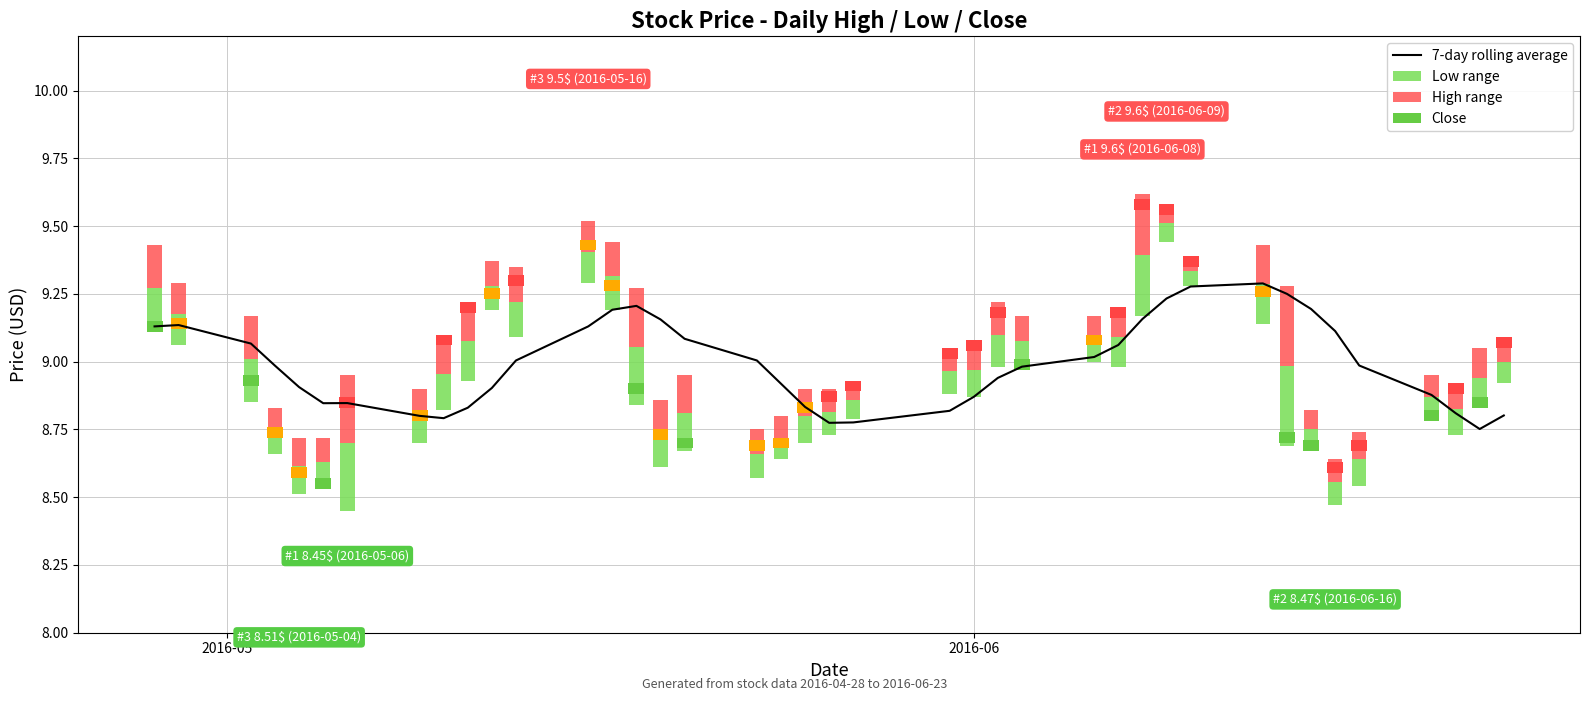

Reading left to right, extract all data points from this chart.

9.1	9.1	9.1	9.0	8.9	8.8	8.8	8.8	8.8	8.8	8.9	9.0	9.1	9.2	9.2	9.2	9.1	9.0	8.9	8.8	8.8	8.8	8.8	8.9	8.9	9.0	9.0	9.1	9.2	9.2	9.3	9.3	9.2	9.2	9.1	9.0	8.9	8.8	8.8	8.8